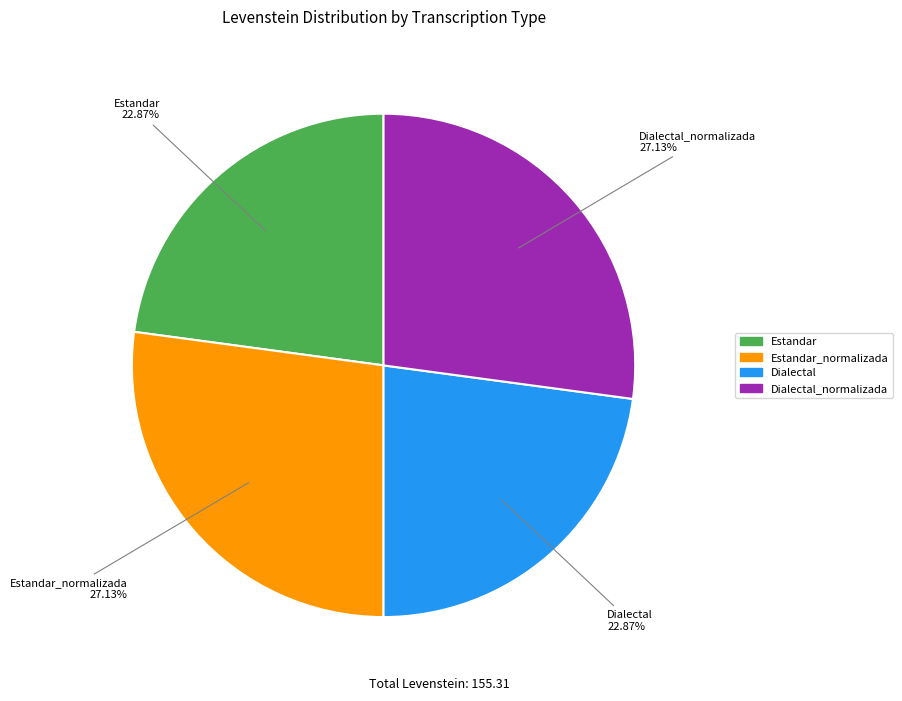

Does any single category account for the majority?

No